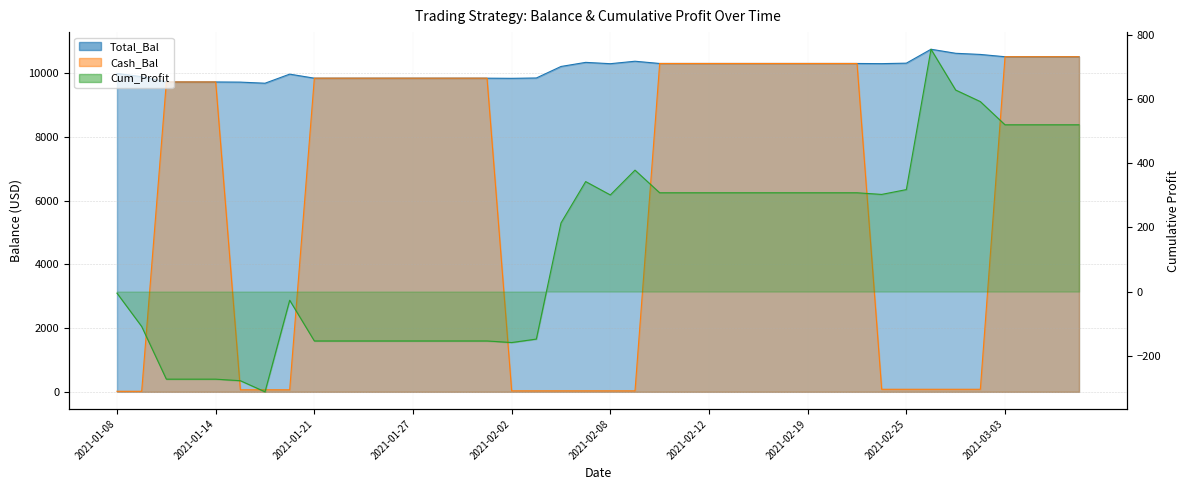

What is the smallest value displayed?

-312.1